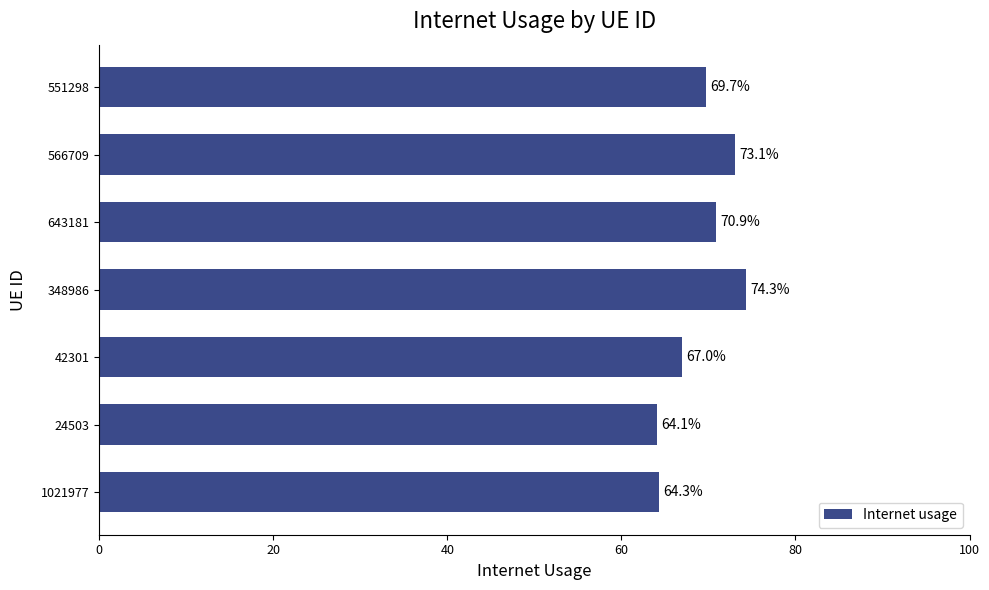

Are the bars horizontal?

Yes